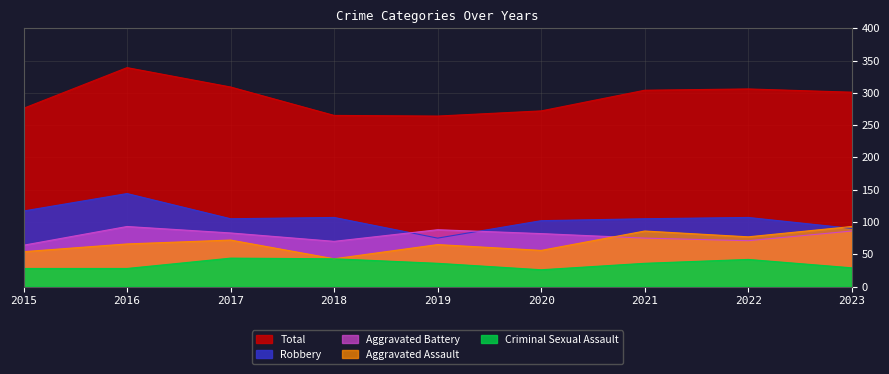

Which series has the widest spread of values?

Total